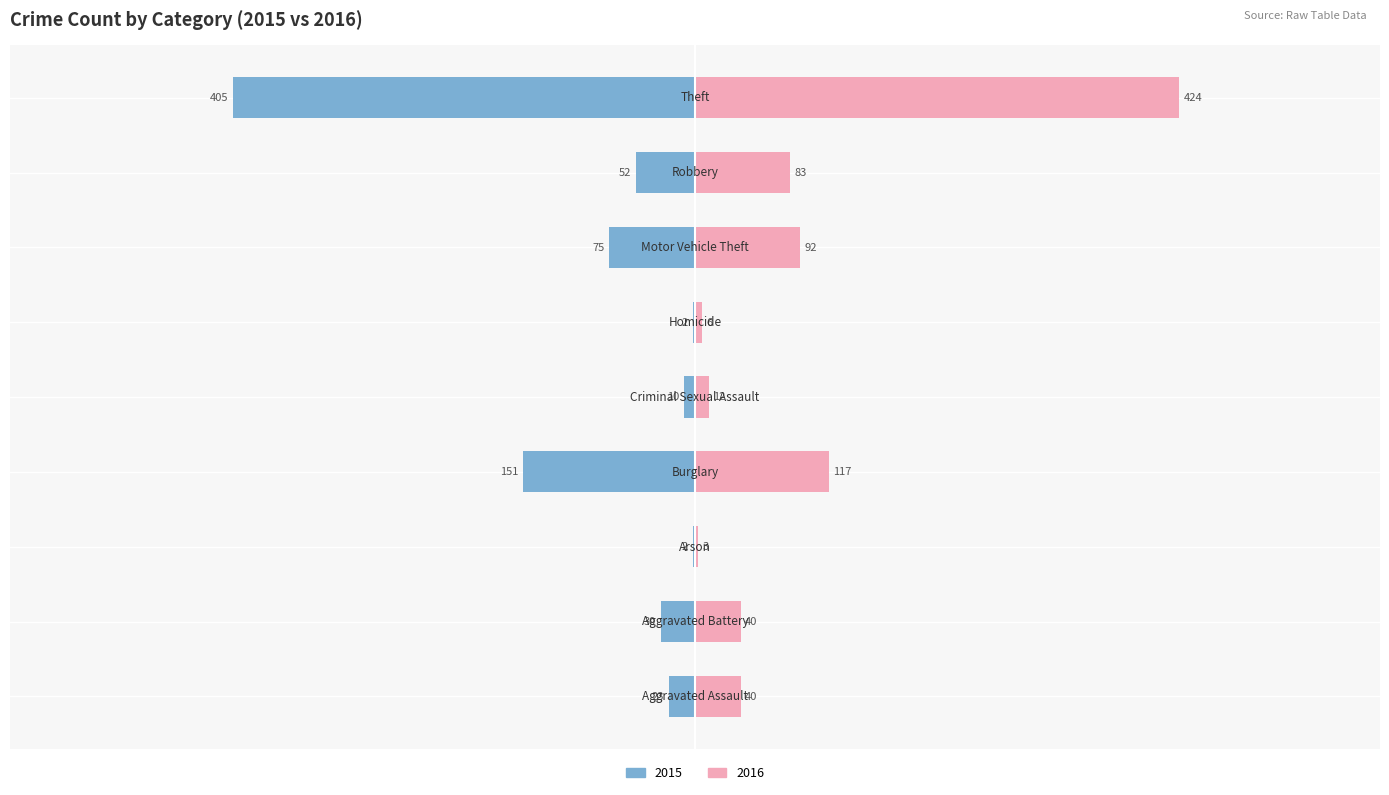

What is the difference between the maximum and minimum values in the 2015 series?

403